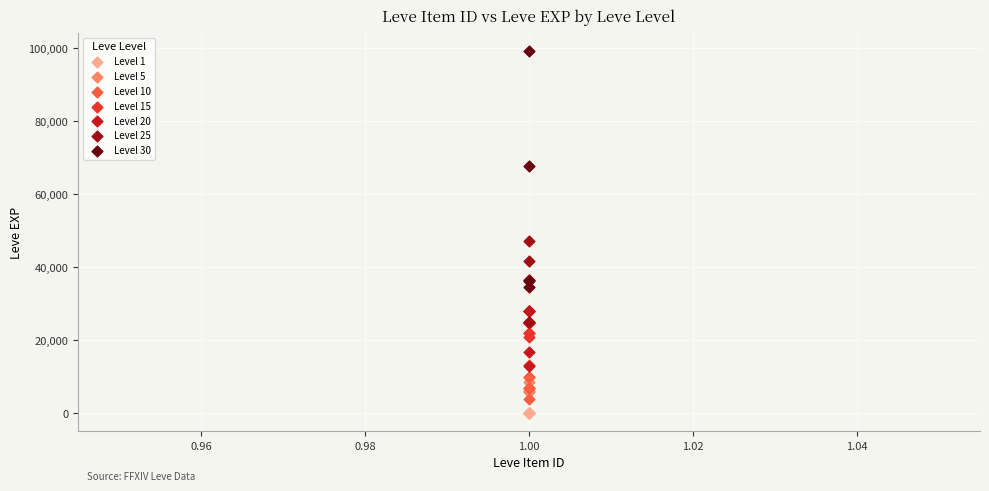

Which series contains the highest Y value?

Level 30